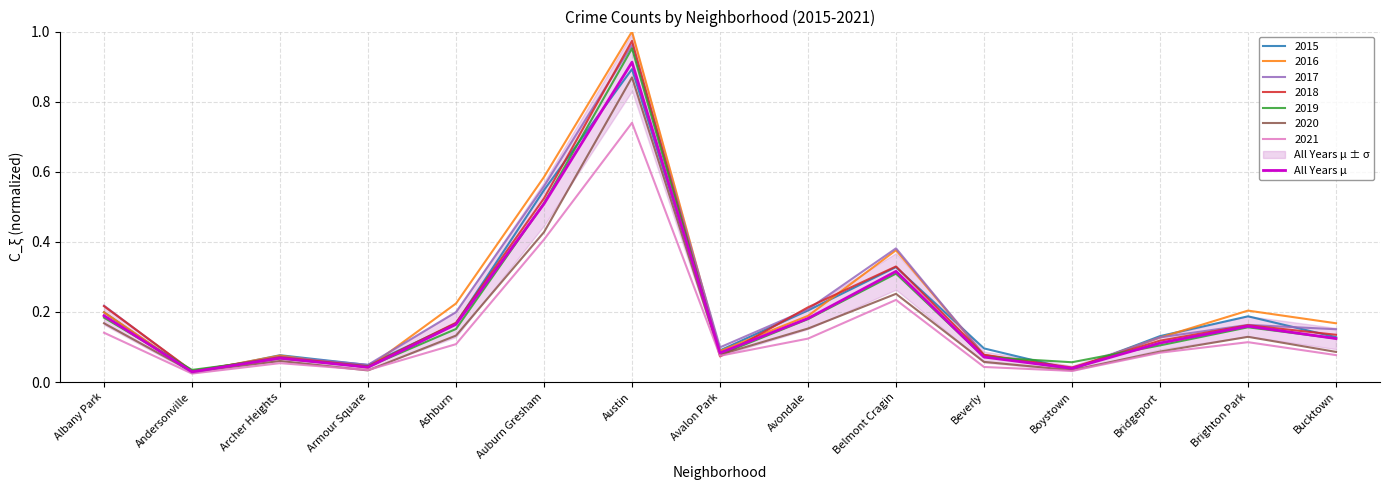

At which label is the value closest to 0?

Andersonville